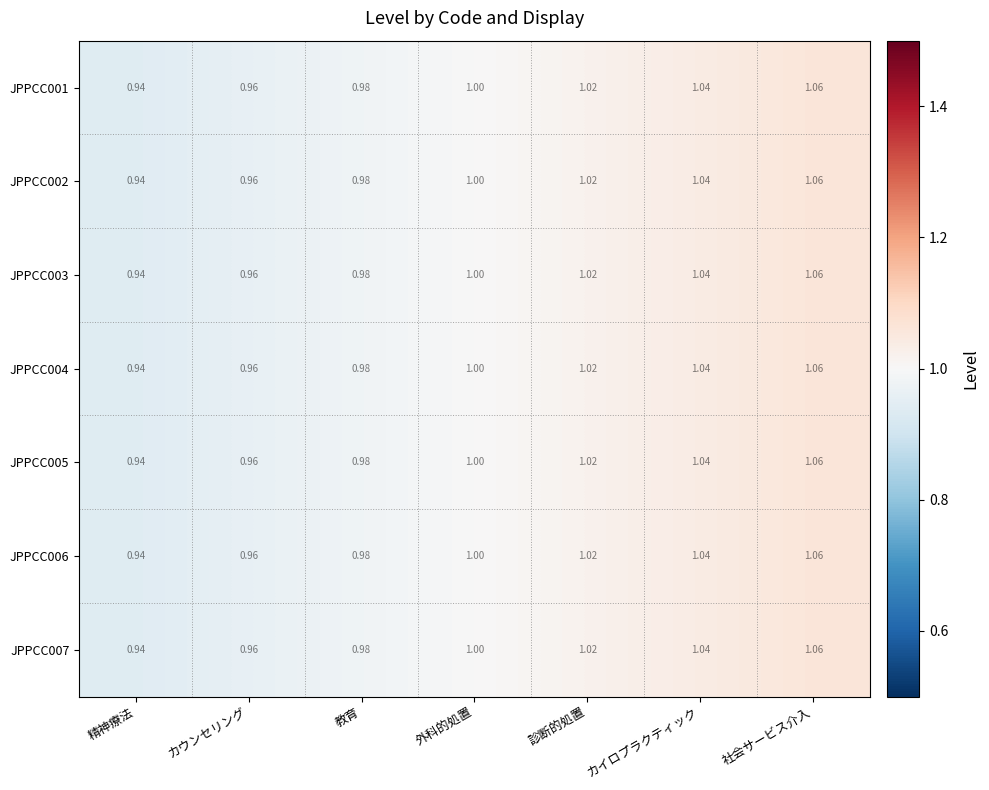

Where is JPPCC003 nearest to the value 1?

外科的処置